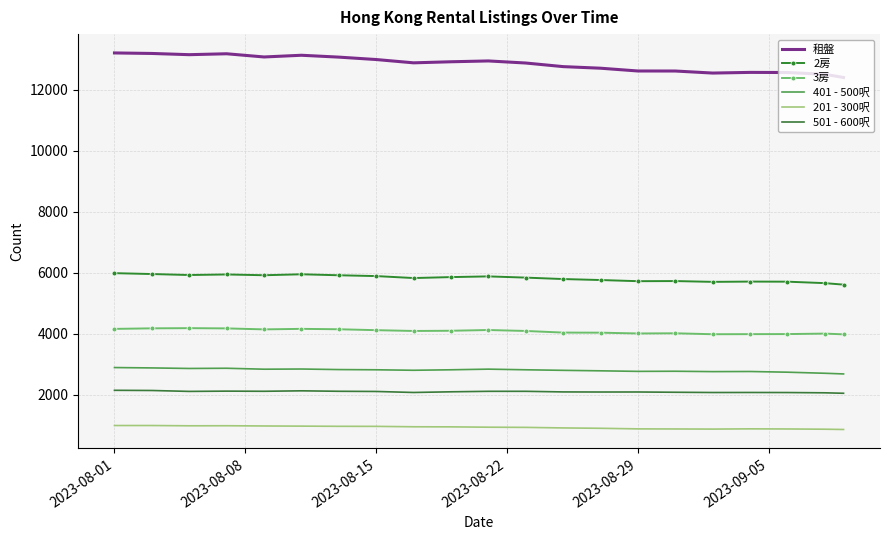

True or false: 租盤 and 501 - 600呎 intersect in this chart.

False